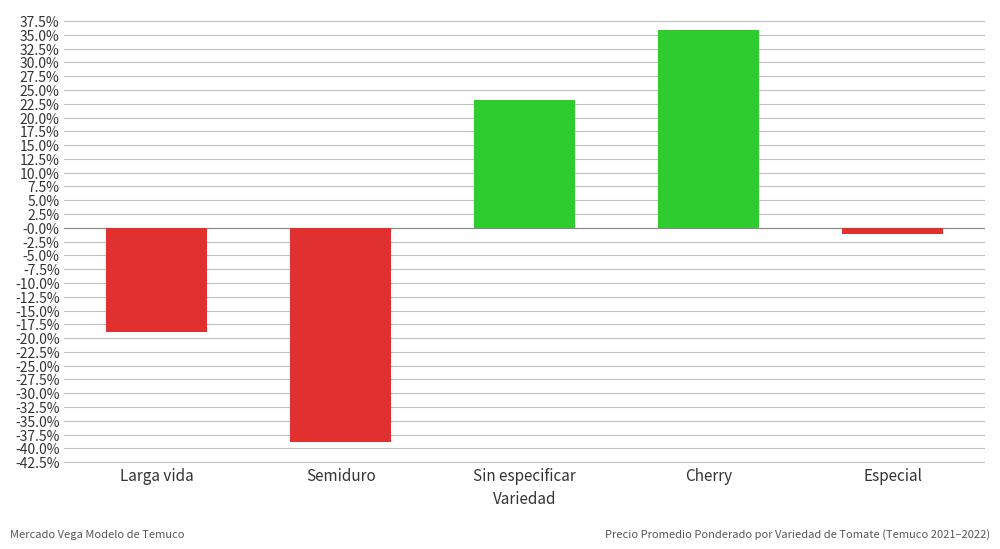

At which category does the chart reach its peak across all series?

Cherry